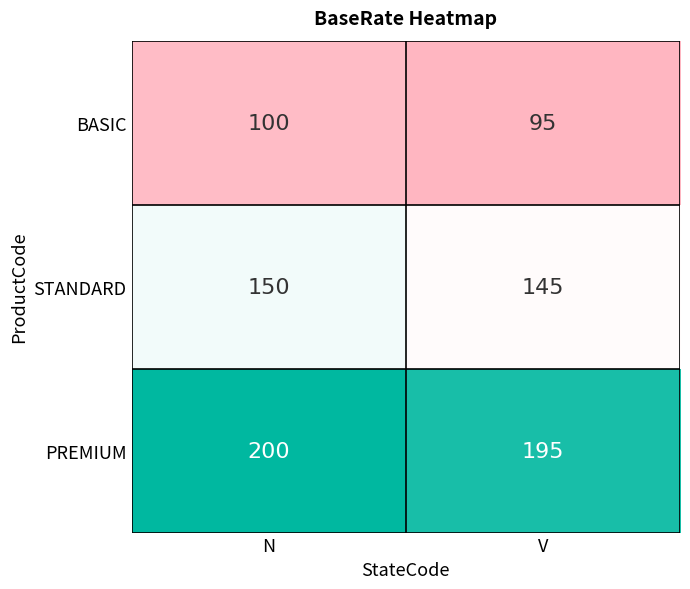

Rank the series by their average value, from highest to lowest.

PREMIUM, STANDARD, BASIC